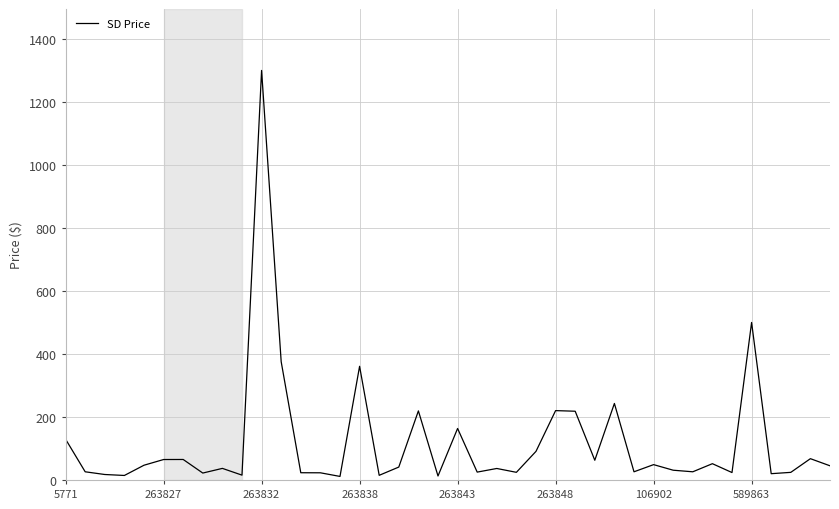

Does the chart display data point markers on the line(s)?

No